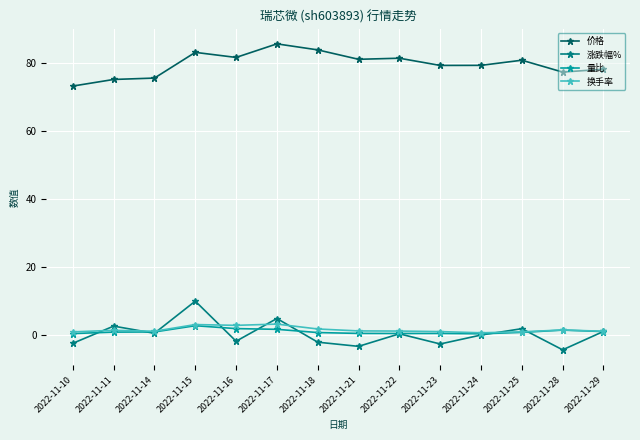

What is the spread (max minus min) of values at 2022-11-18?

86.0